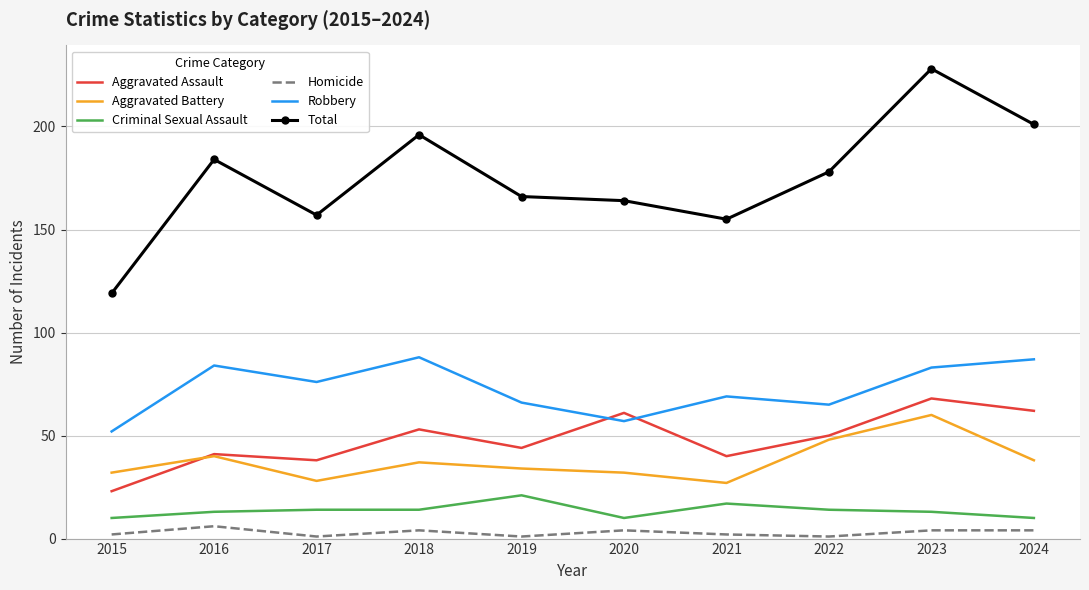

True or false: Aggravated Battery has a value of 55 at 2024.

False